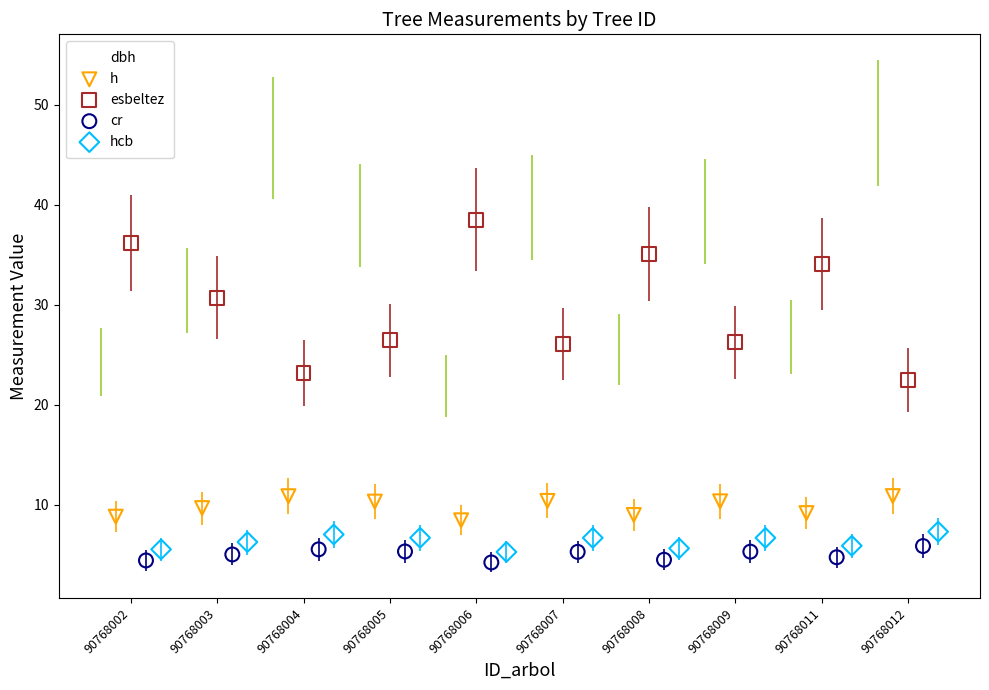

Which series reaches the minimum Y coordinate?

cr